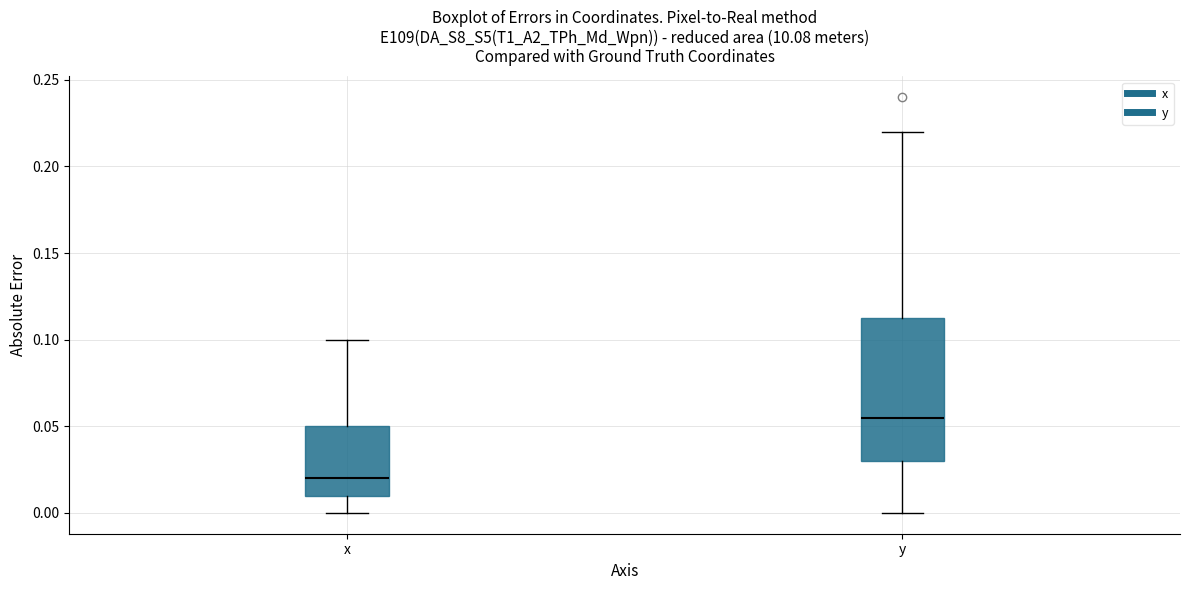

Reading left to right, transcribe this box plot: for each box, give where its median line is, the range the box spans, and where its two whiskers end, as read against the y-axis. The values are not printed on the chart, so give them approximately, as read against the axis.

x: median 0.020, box 0.010 to 0.050, whiskers 0.000 to 0.100
y: median 0.055, box 0.030 to 0.115, whiskers 0.000 to 0.220